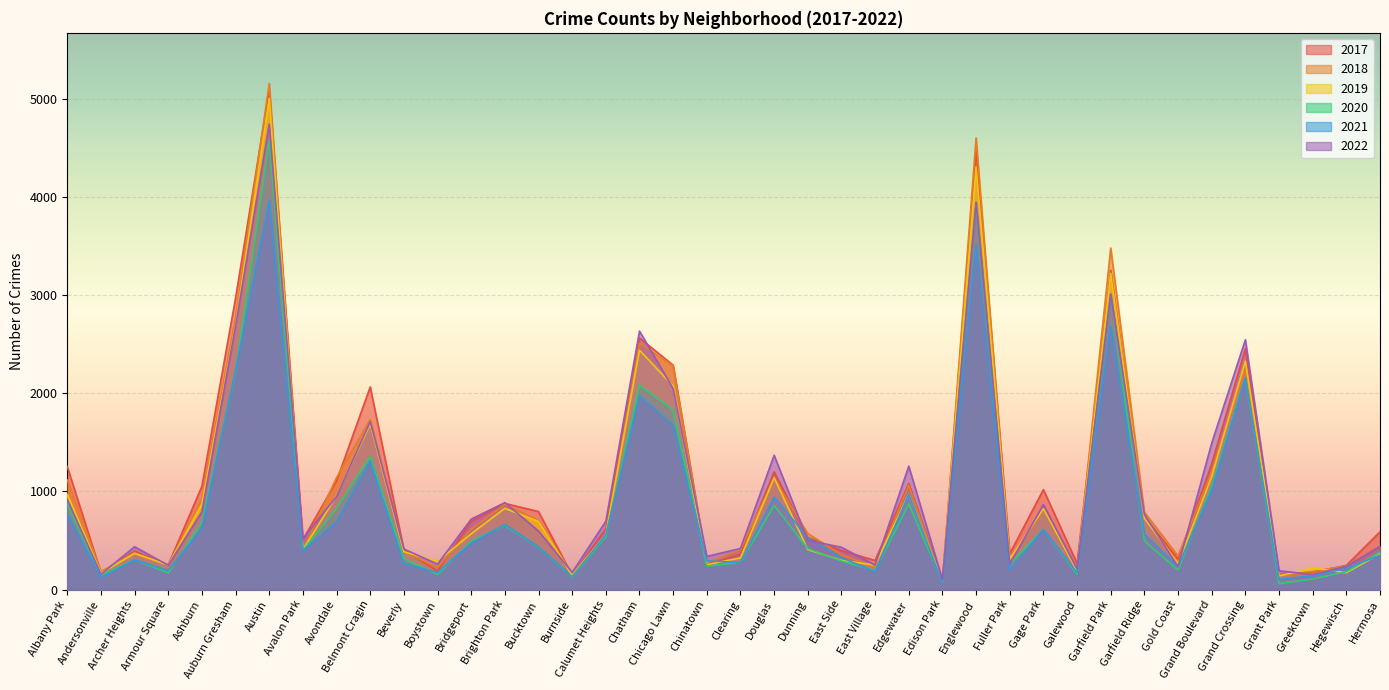

What position from the right is Gold Coast?

7